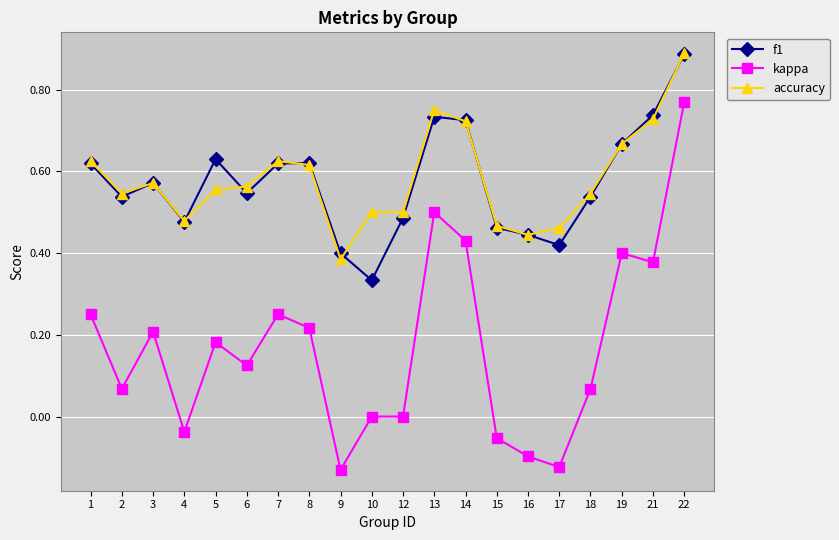

Does the chart have visible grid lines?

Yes